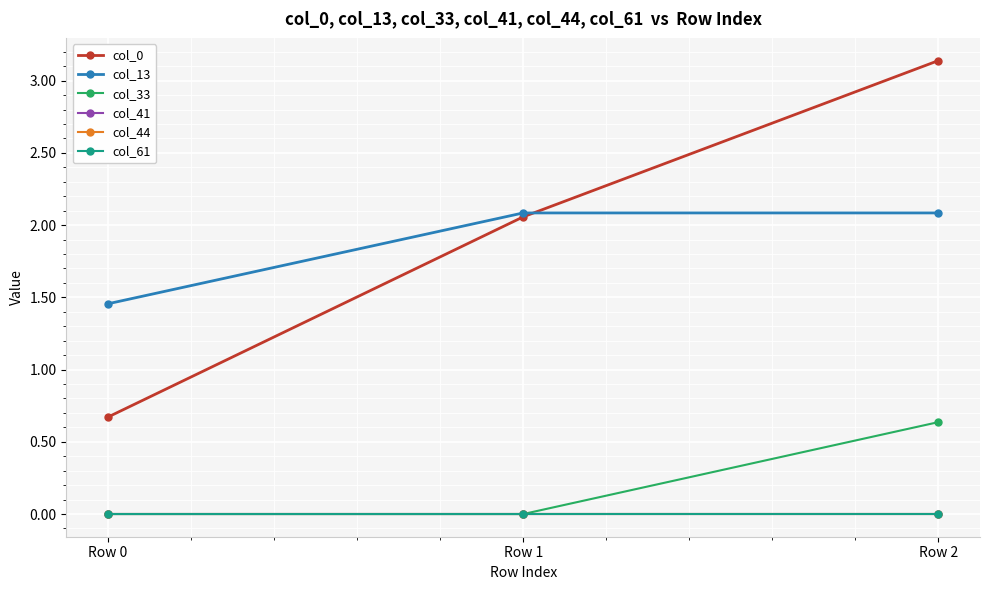

What is the average value of the col_13 series?

1.9